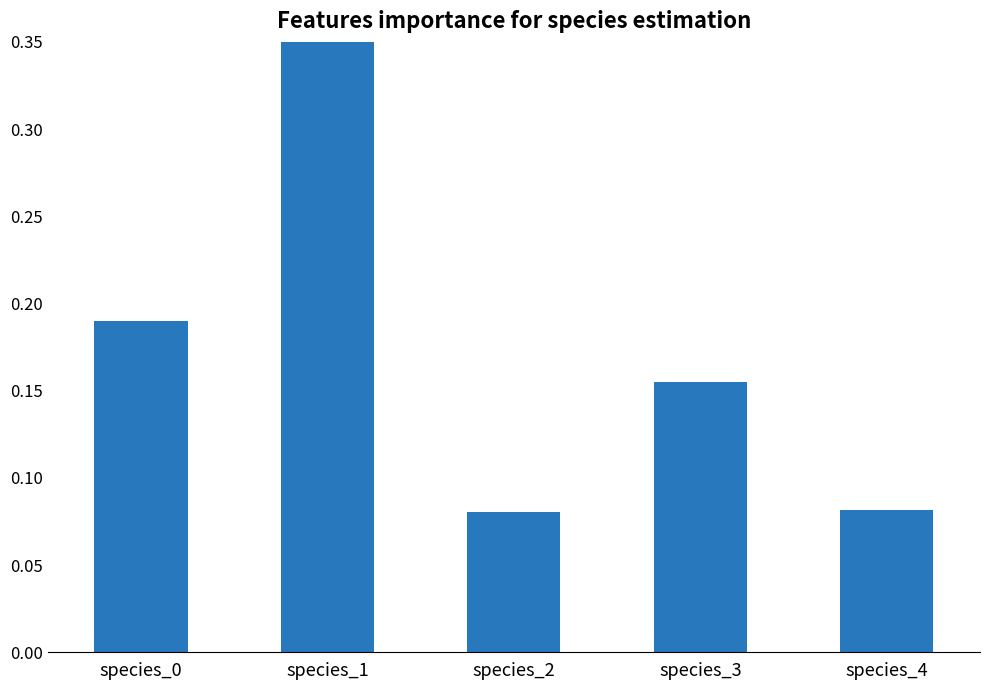

What is the value of the 5th bar from the left?

0.1